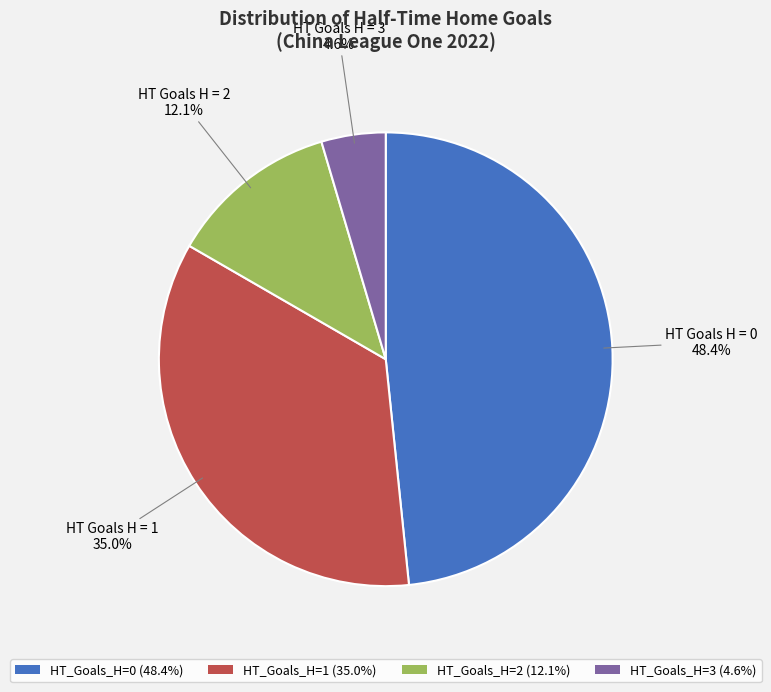

Which category has the smallest portion of the pie?

HT_Goals_H=3 (4.6%)